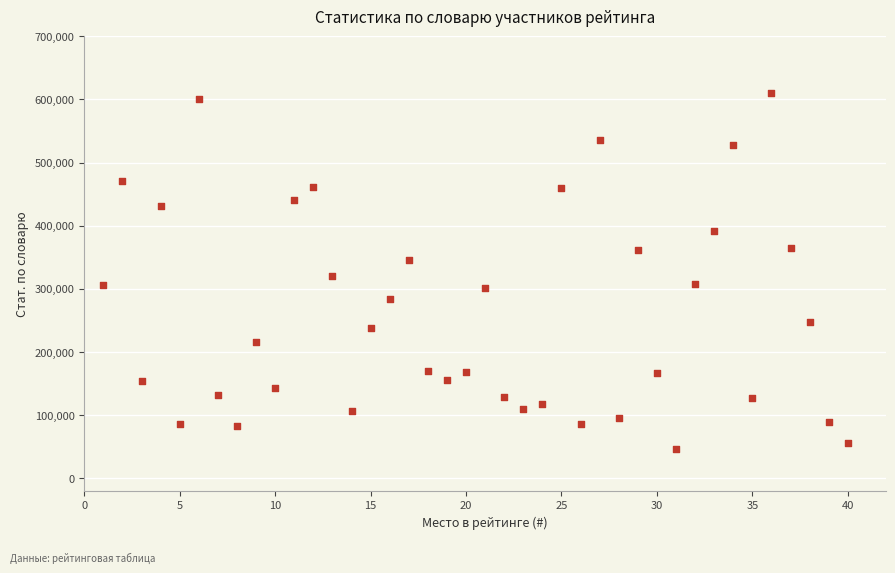

What Y value in the scatter plot is closest to 328728?

320247